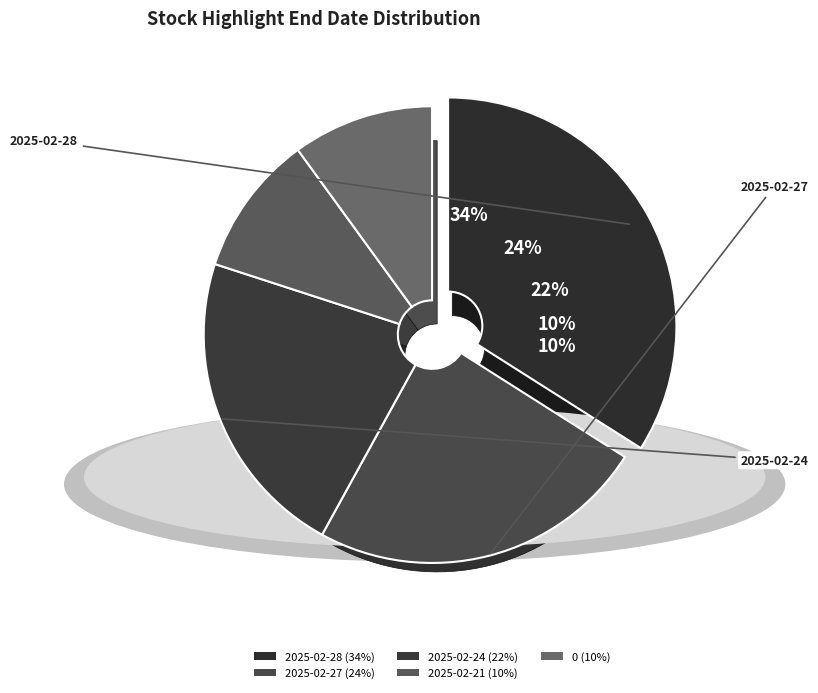

To the nearest percent, what is the average slice percentage?

20%